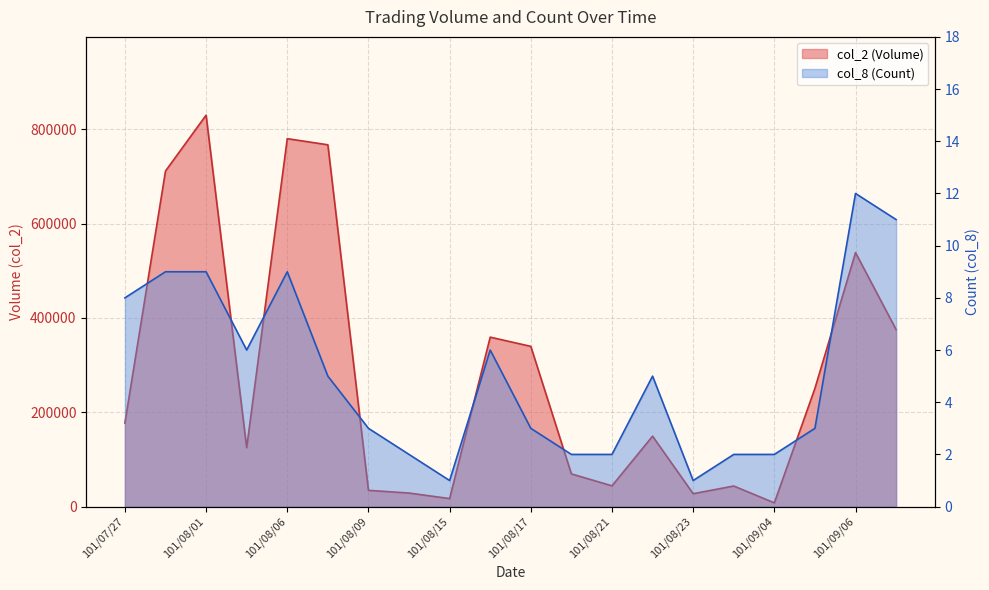

Rank the series by their average value, from lowest to highest.

col_8 (Count), col_2 (Volume)